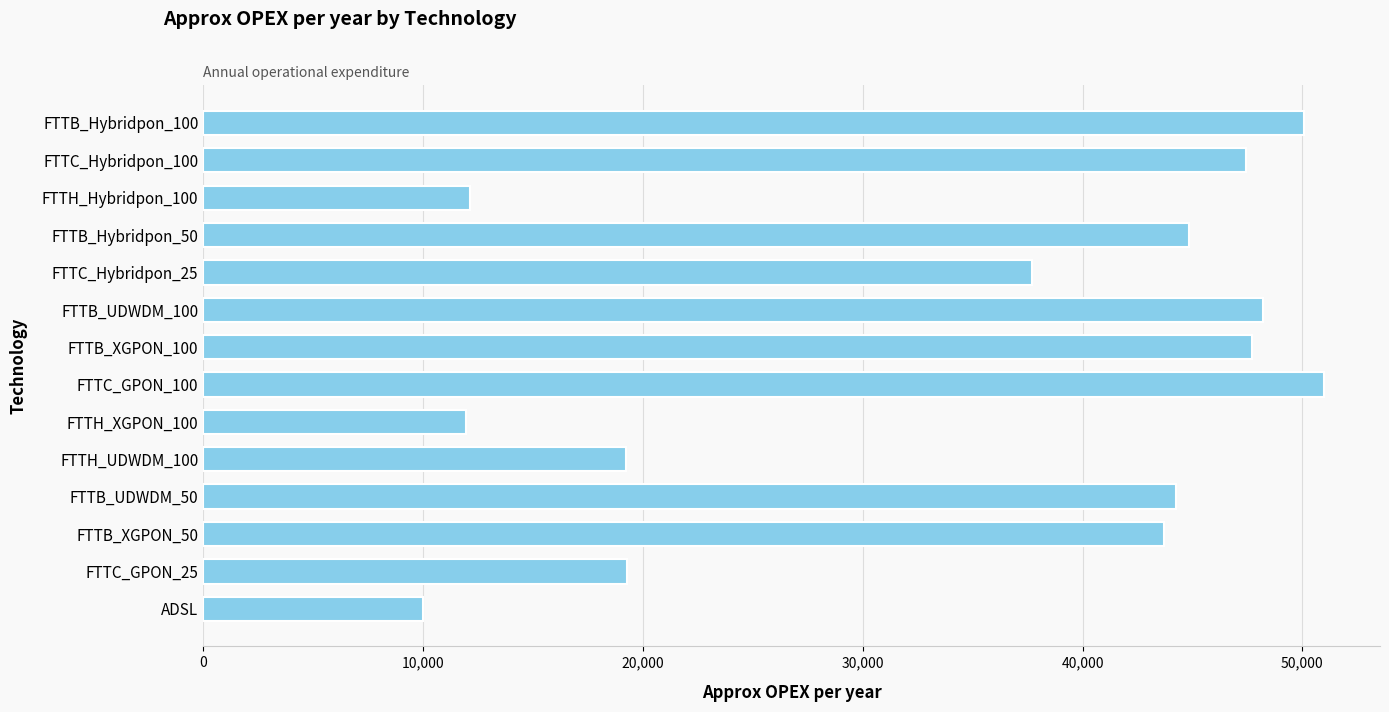

True or false: the data shows 10000.0 at ADSL.

True